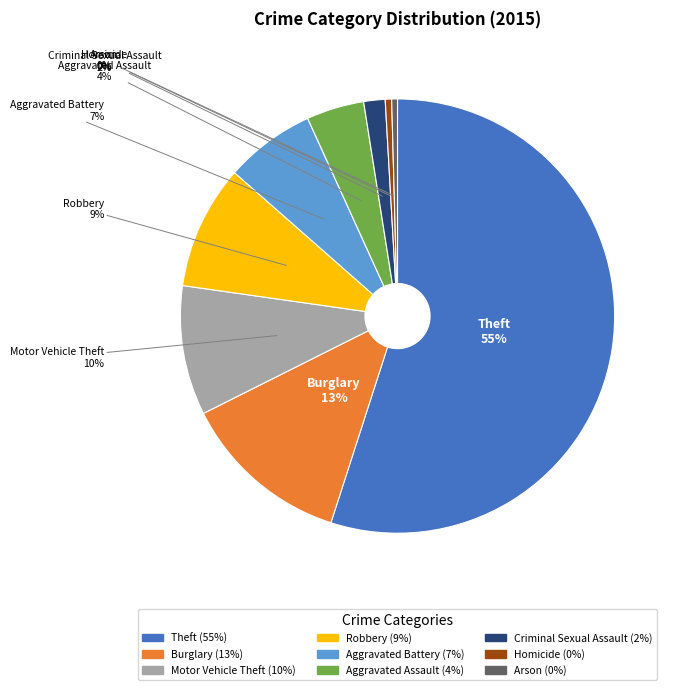

Between Robbery and Arson, which is larger?

Robbery